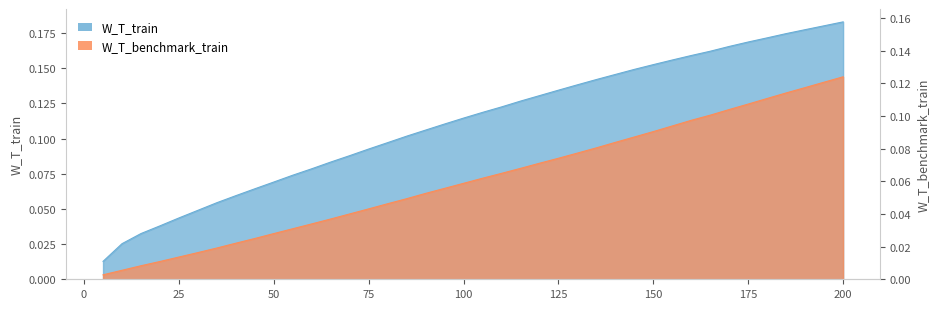

What is the value of the W_T_train point at the 18th from the left?

0.1